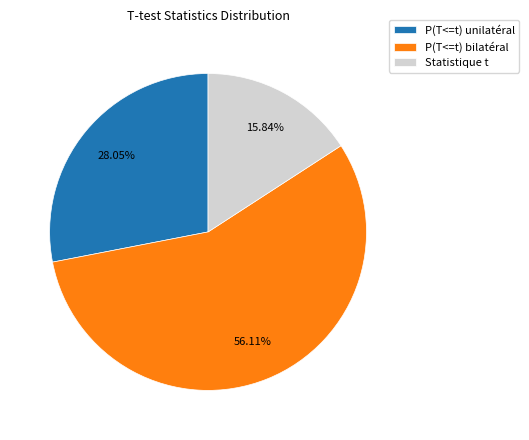

To the nearest percent, what is the difference between the largest and smallest slice percentages?

40%